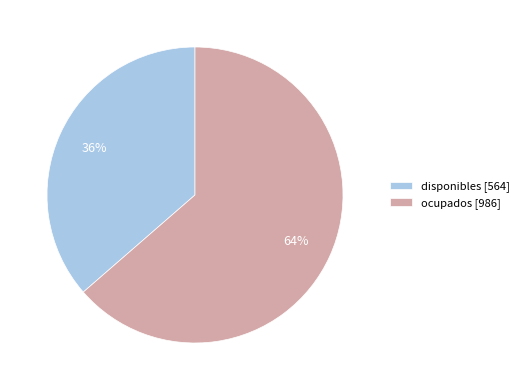

To the nearest percent, what percentage of the pie is ocupados?

64%